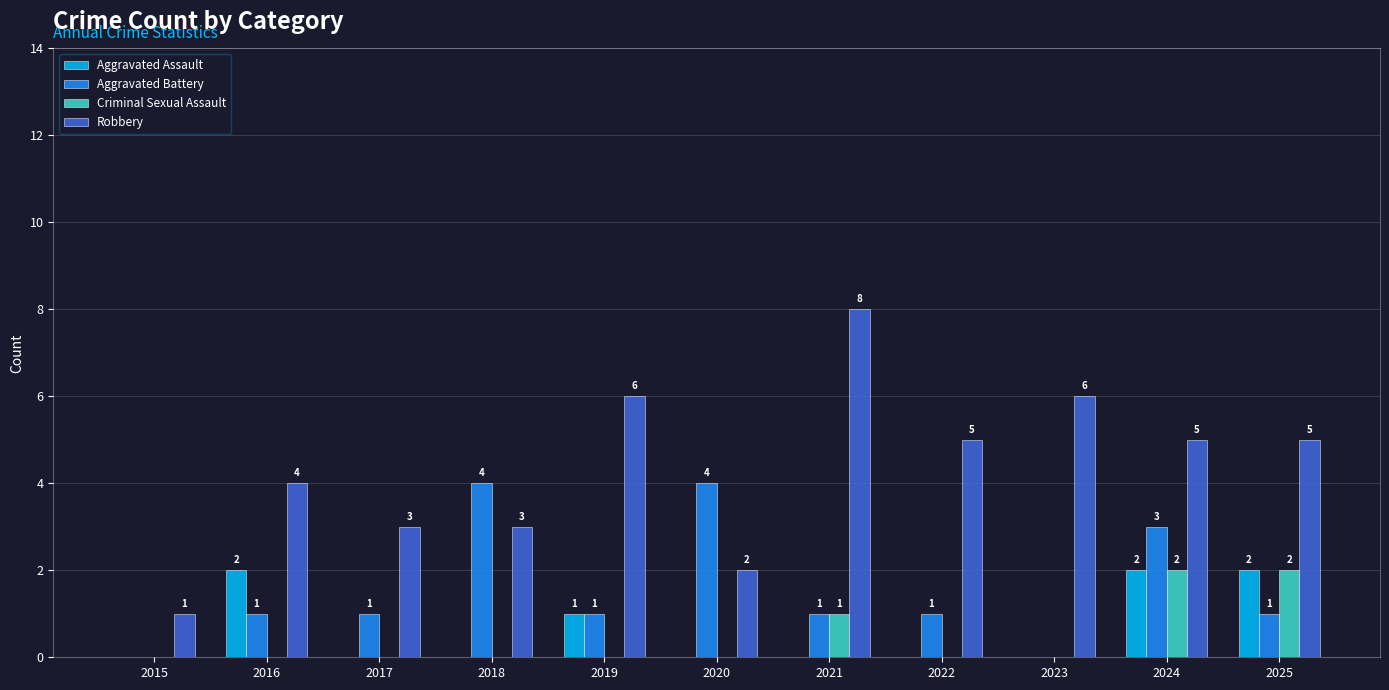

What are all the series names shown in the legend?

Aggravated Assault, Aggravated Battery, Criminal Sexual Assault, Robbery